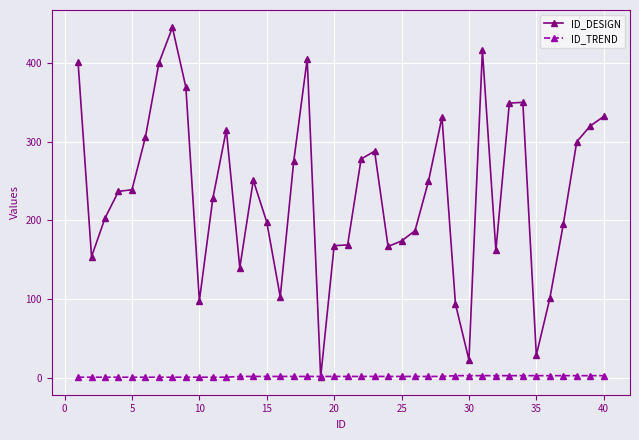

What is the value of the ID_DESIGN point at the 36th from the left?

101